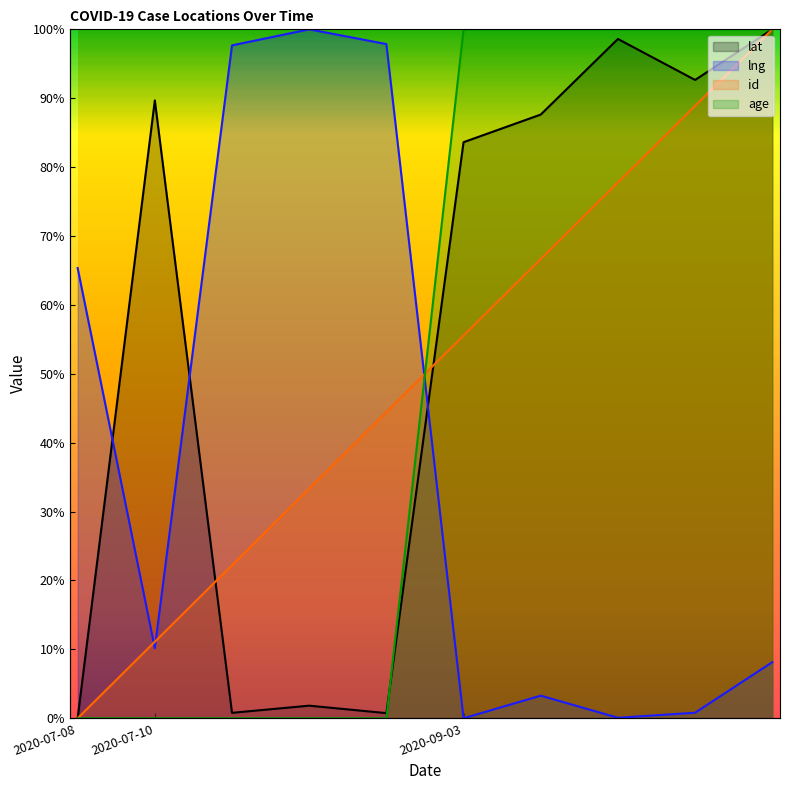

Between 2020-09-03 and 2020-09-03, which is larger?

2020-09-03